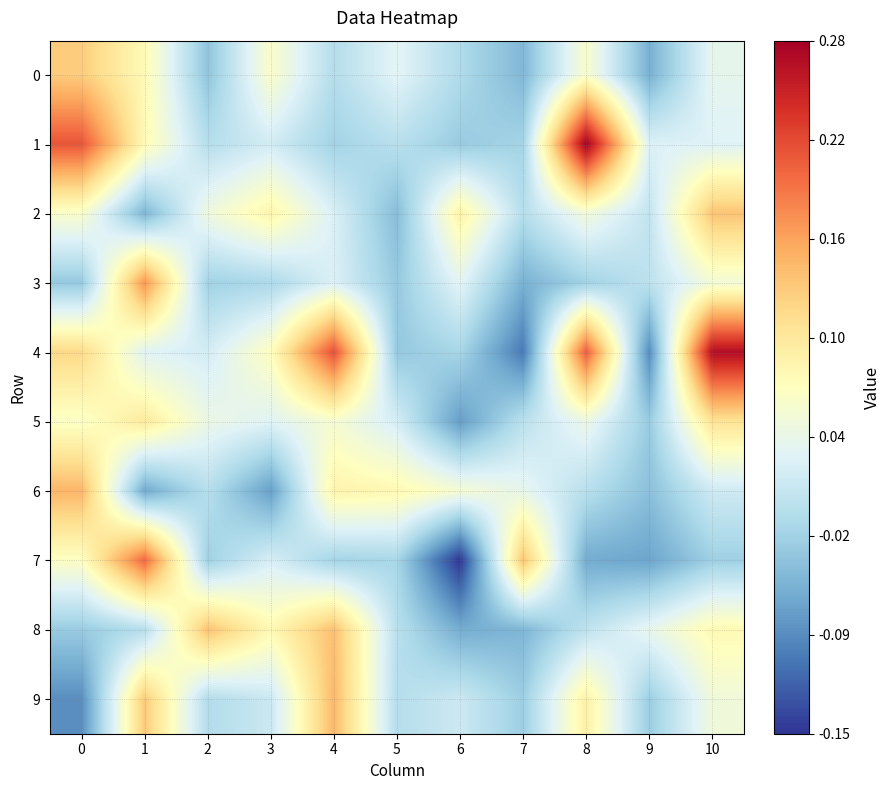

Between 6 and 8, which series saw the biggest shift?

1